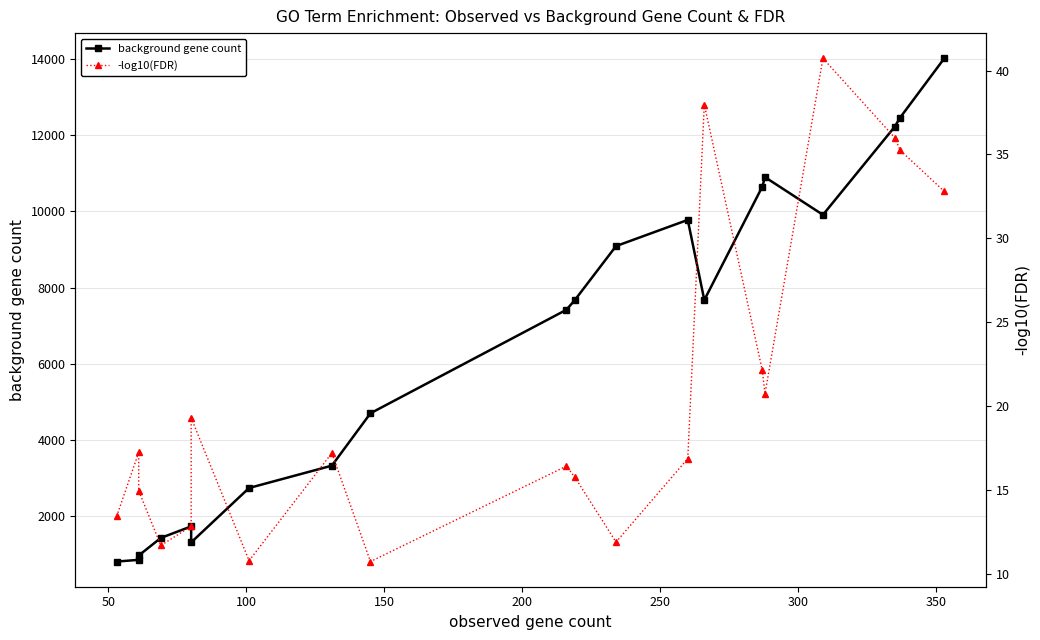

True or false: background gene count and -log10(FDR) cross at least once.

False